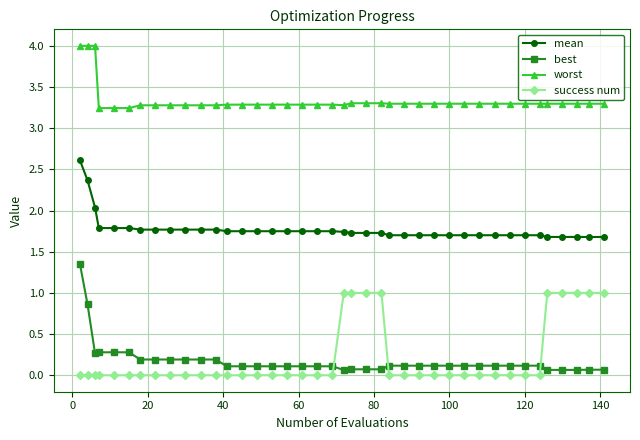

What is the difference between the maximum and minimum values in the mean series?

0.9